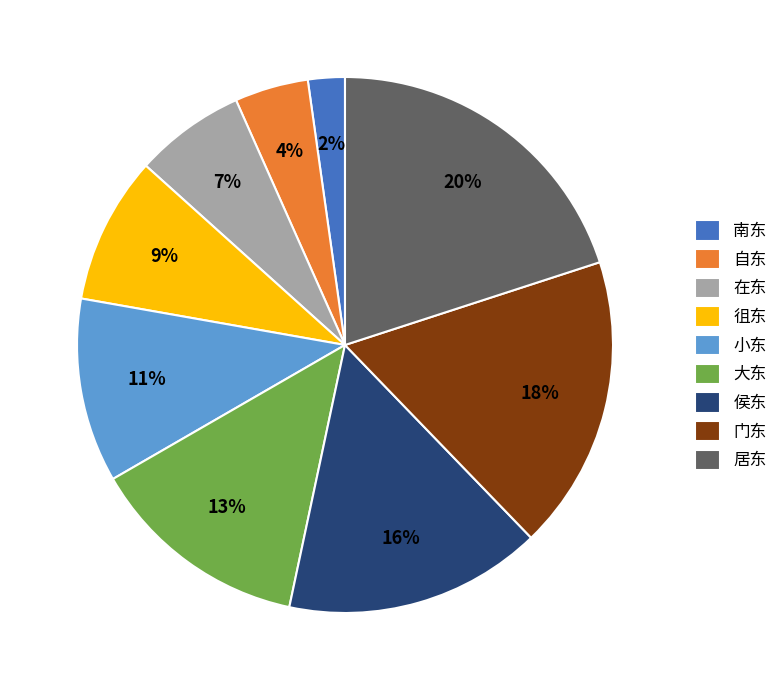

Do 门东 and 小东 together represent more than half of the pie?

No